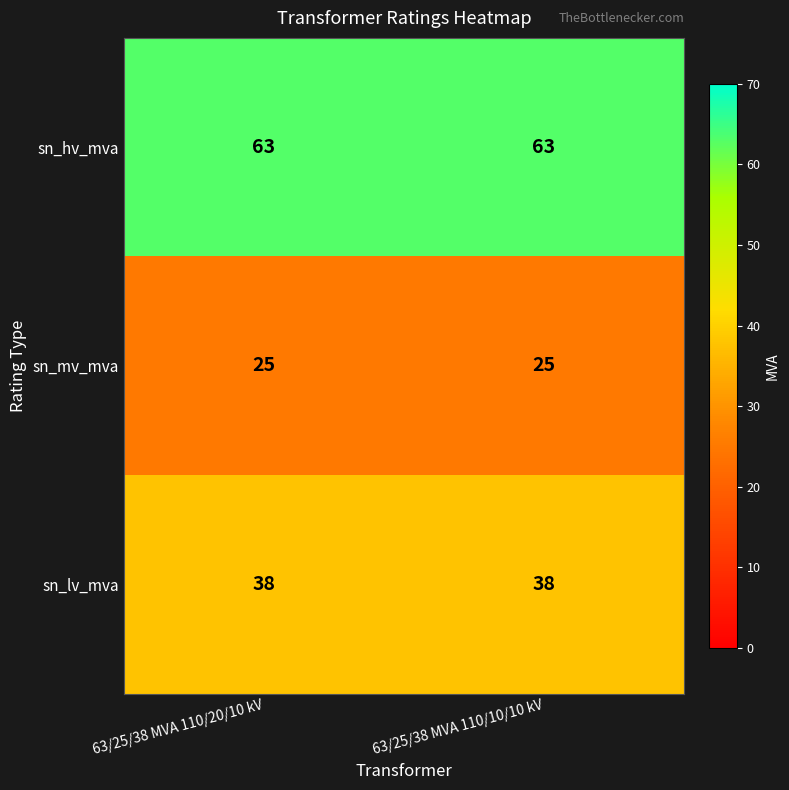

What is the minimum value shown in the chart?

25